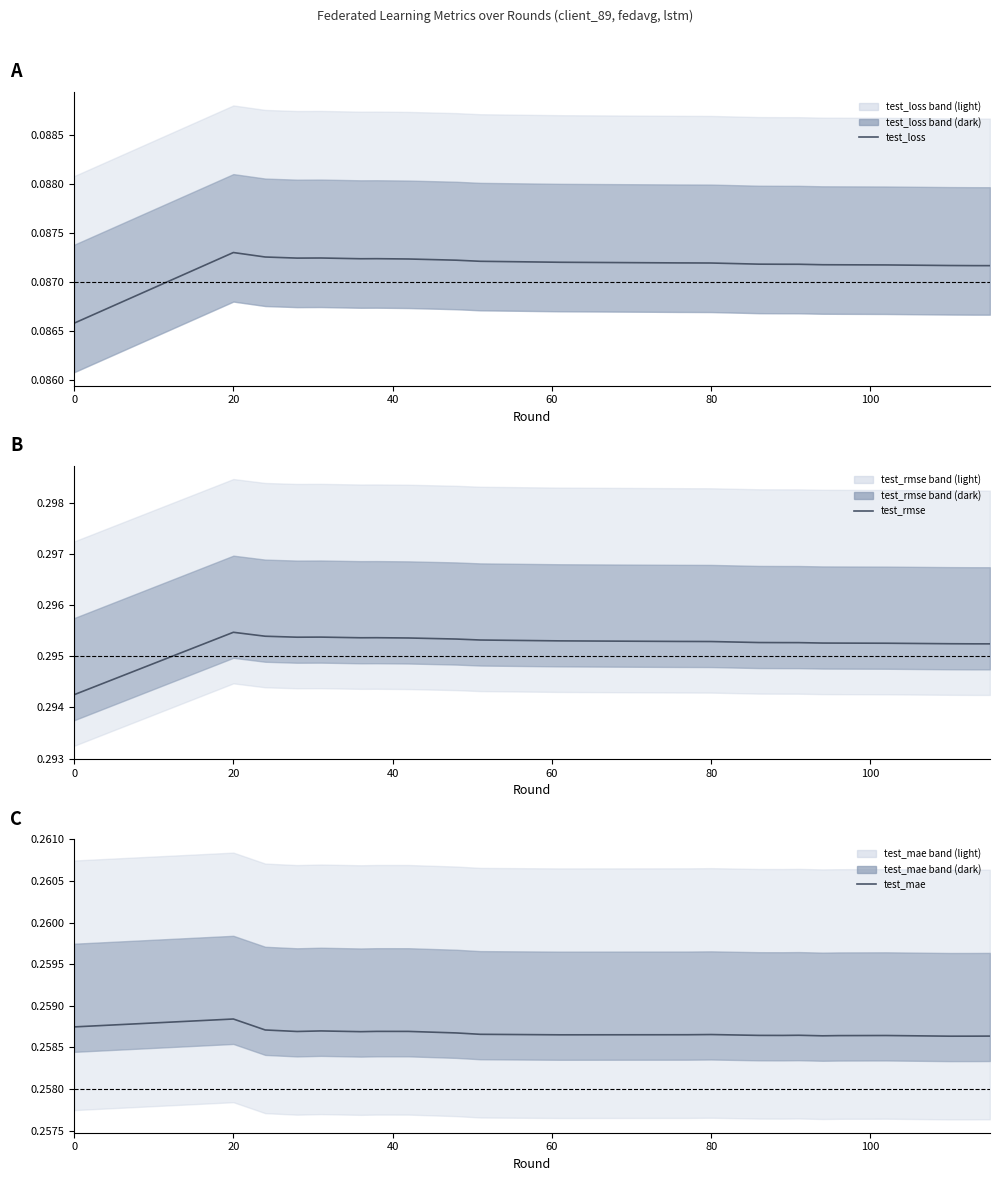

Is it true that test_mae equals 0.3 at 20?

True